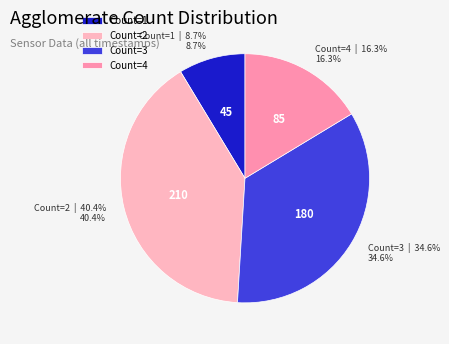

Does Count=3 account for over 50% of the chart?

No